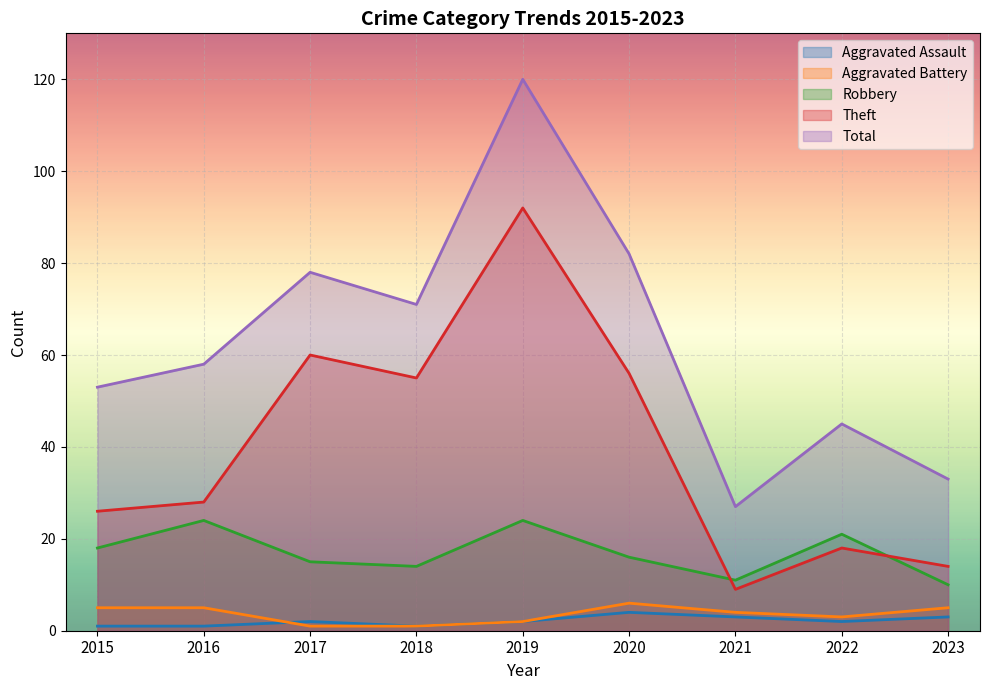

What is the difference between the highest and lowest values at 2017?

77